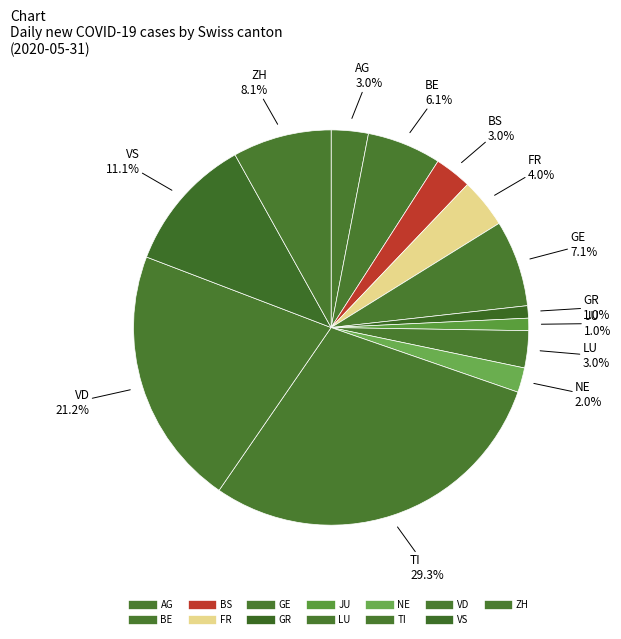

How many slices are in this pie chart?

13